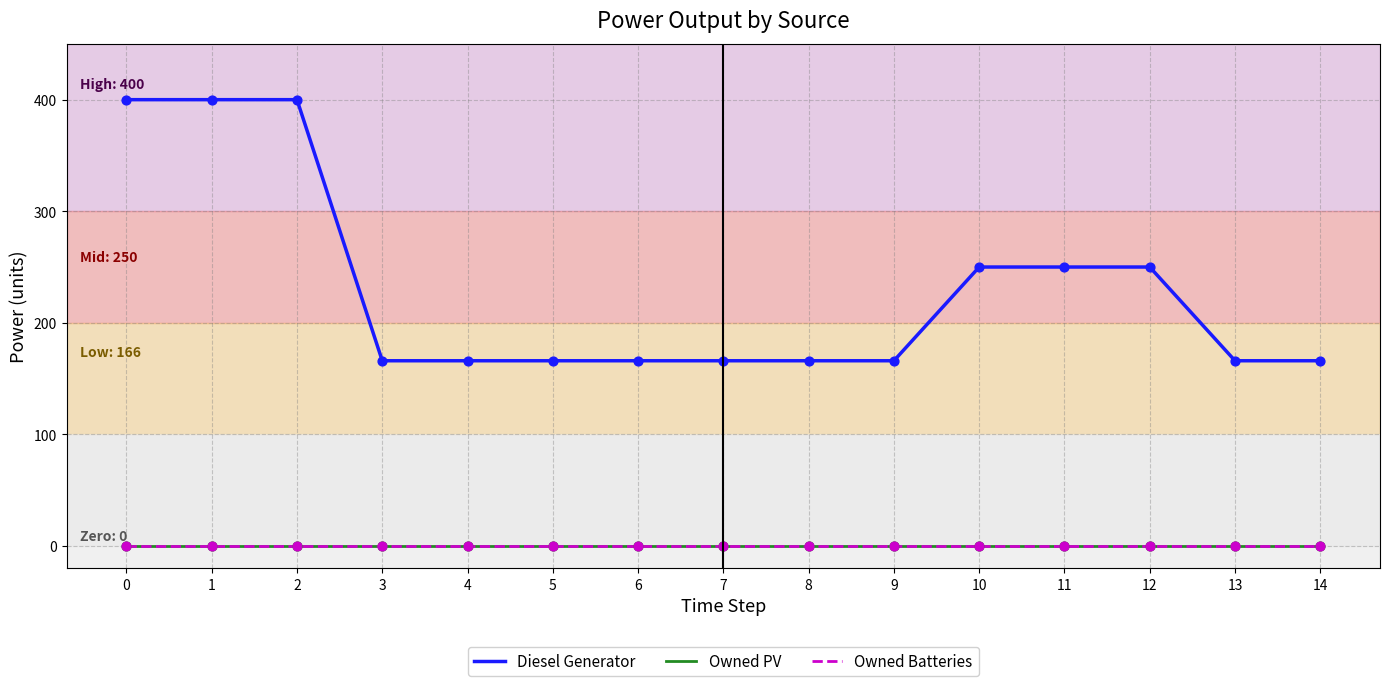

Is this an area chart (filled region under the line)?

No